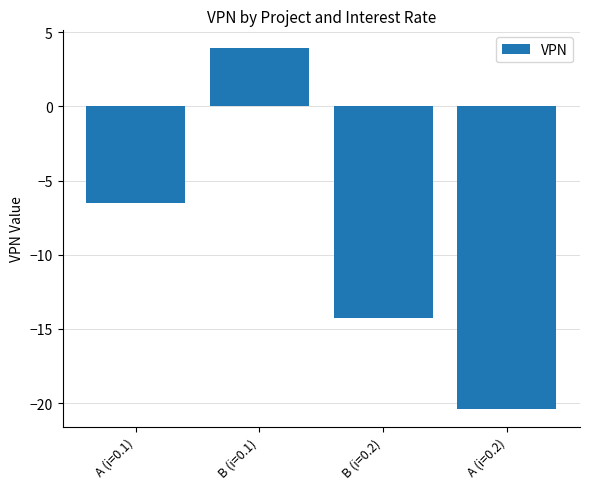

What is the value of the 2nd bar from the left?

3.9